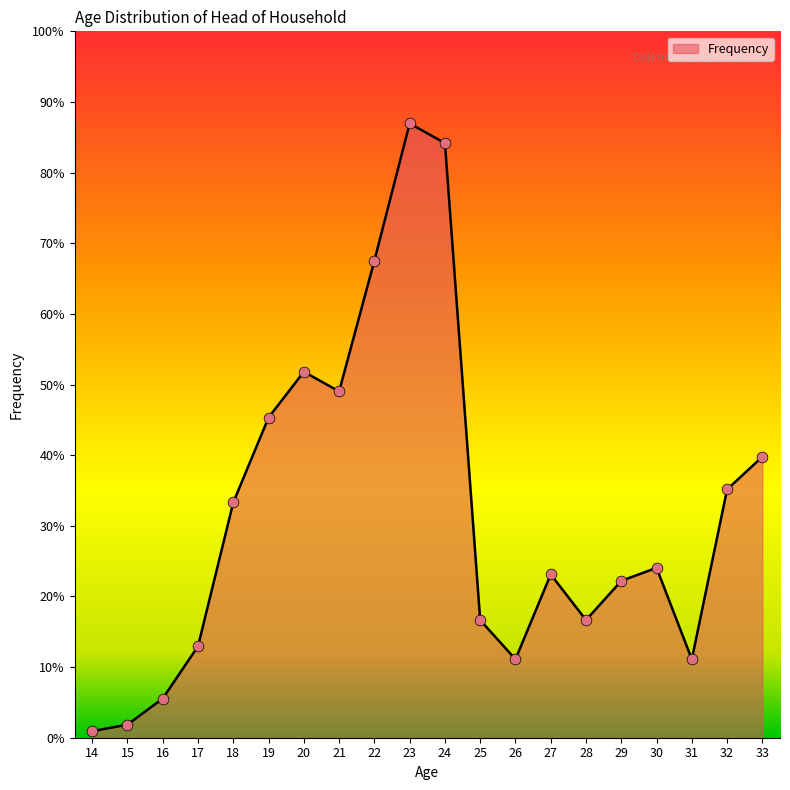

Approximately how many times larger is the value at 20 compared to 26?

4.7